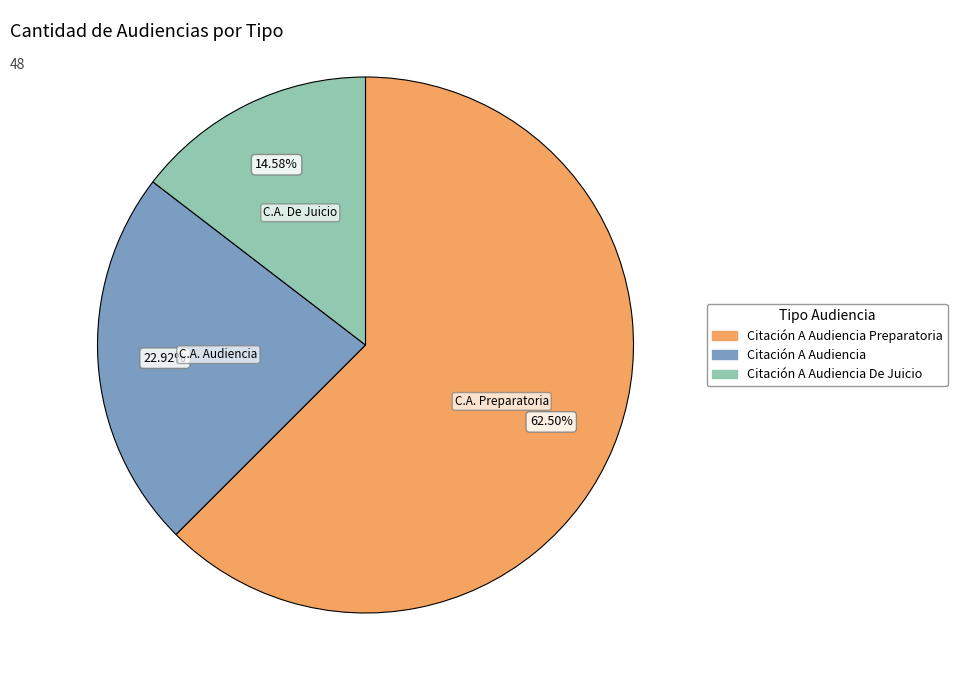

How many segments does this pie chart have?

3